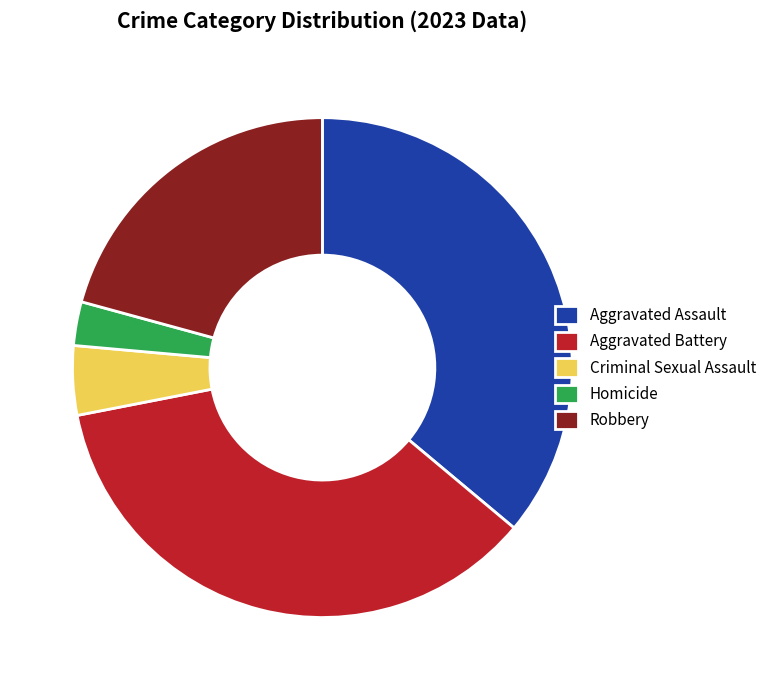

Approximately how many times larger is the value at Aggravated Battery compared to Robbery?

1.7